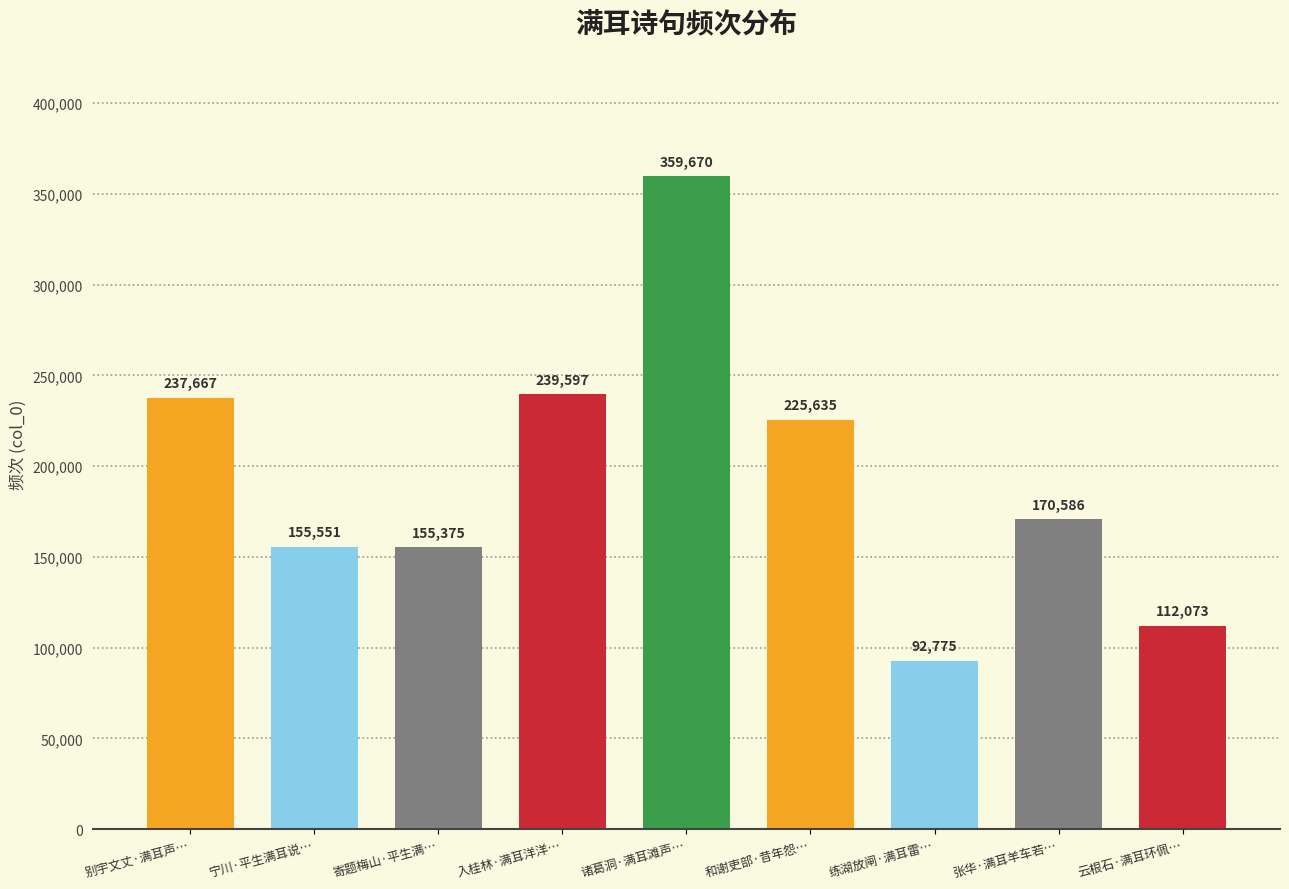

At which label does the data first exceed 170586?

别宇文丈·满耳声称蓦浣沙